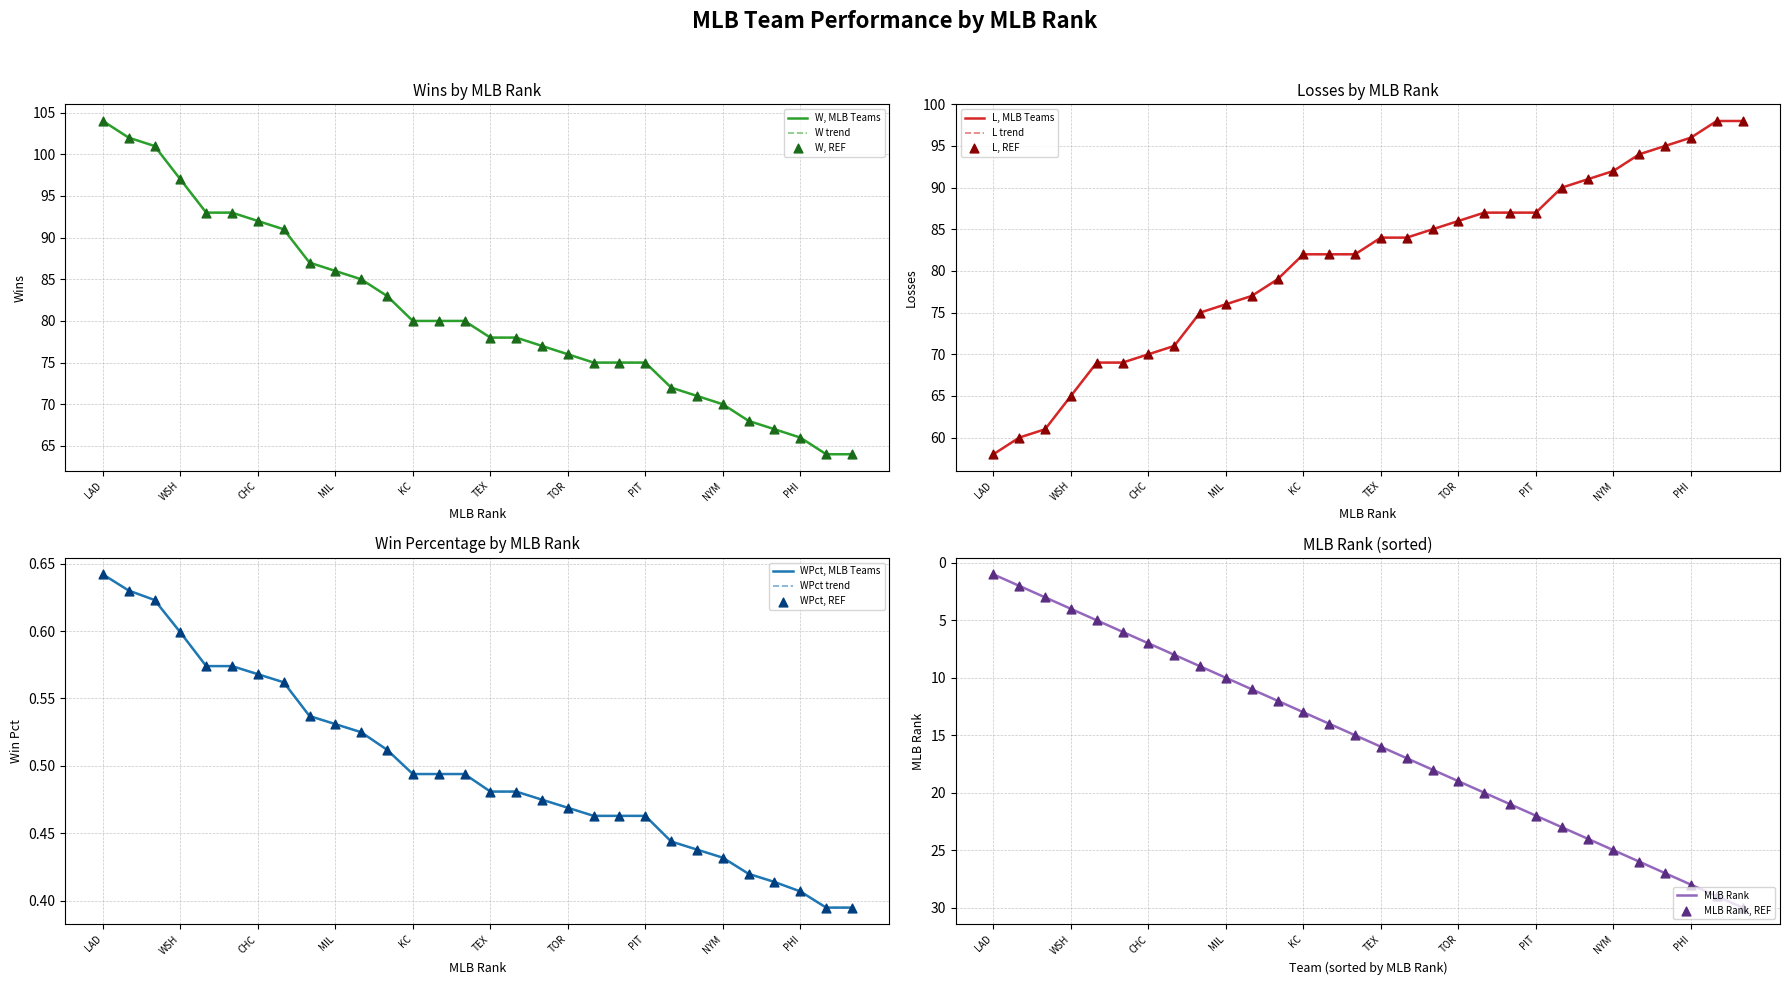

Which series reaches the minimum Y coordinate?

WPct